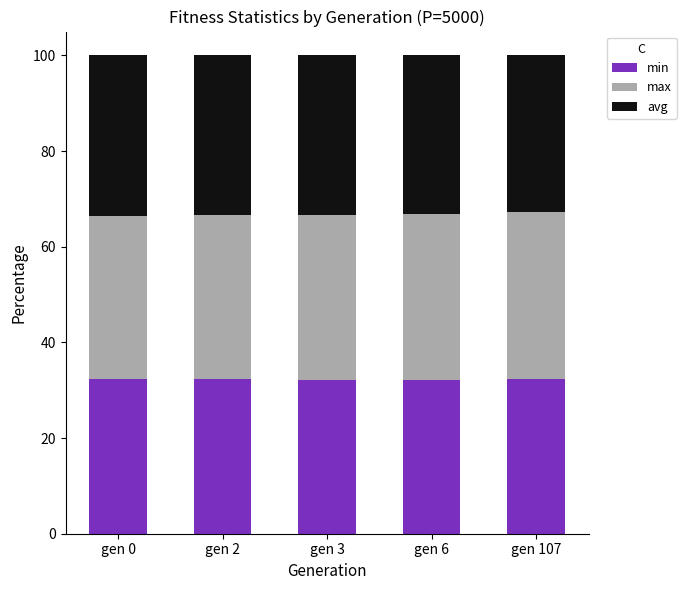

What is the highest value of the min series?

32.4